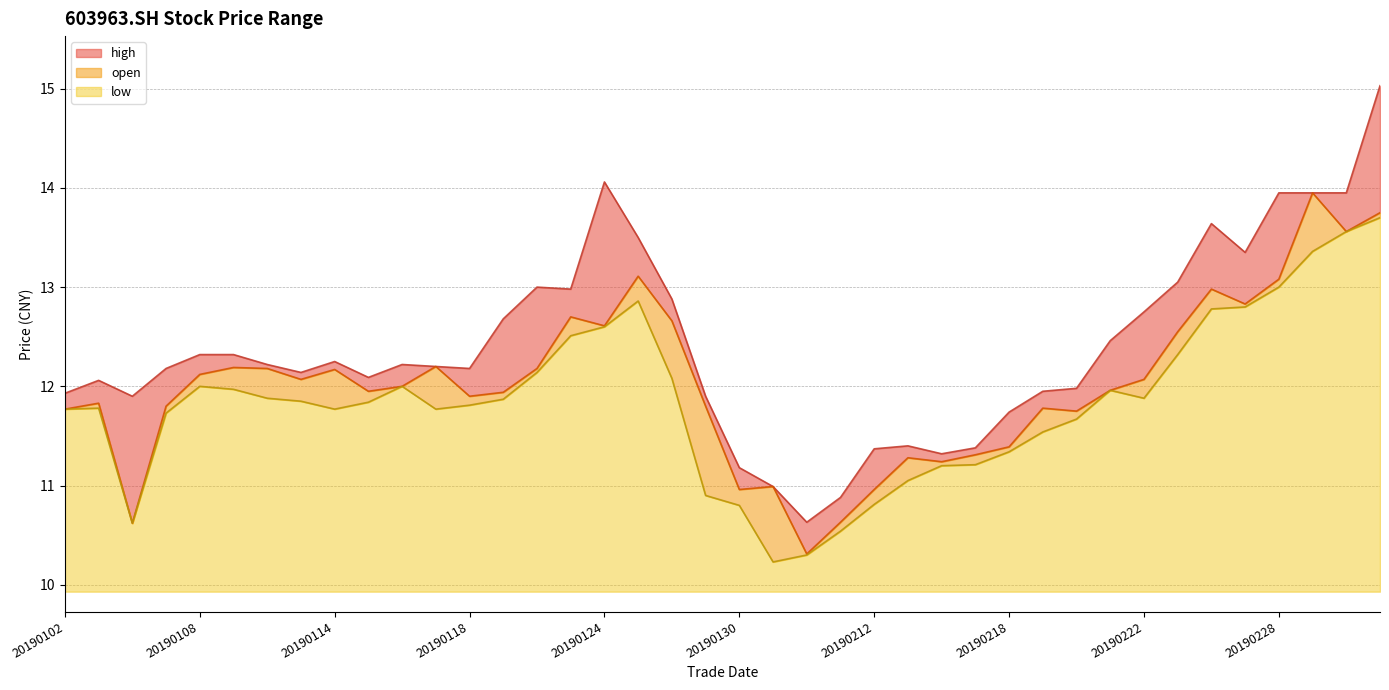

How many interior local peaks does the high series have?

7